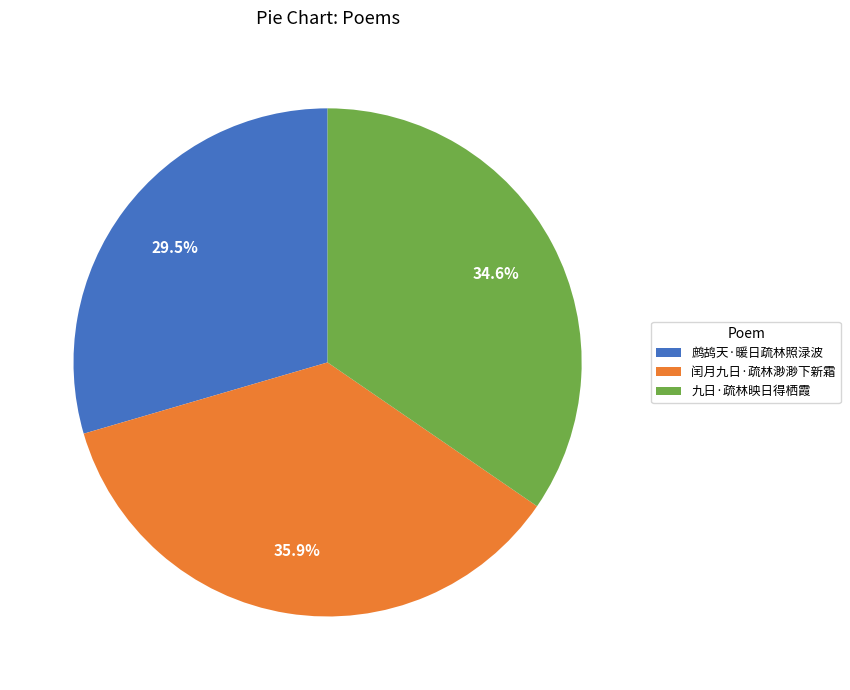

Rank the categories by value from lowest to highest.

鹧鸪天·暖日疏林照渌波, 九日·疏林映日得栖霞, 闰月九日·疏林渺渺下新霜